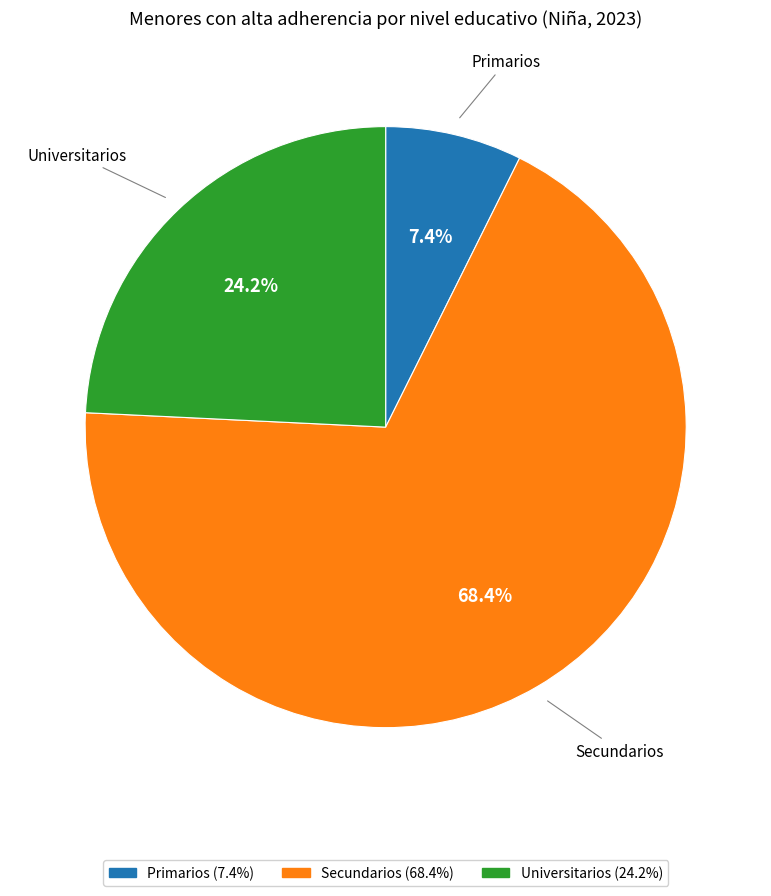

How much of the chart is everything except Secundarios?

31.6%